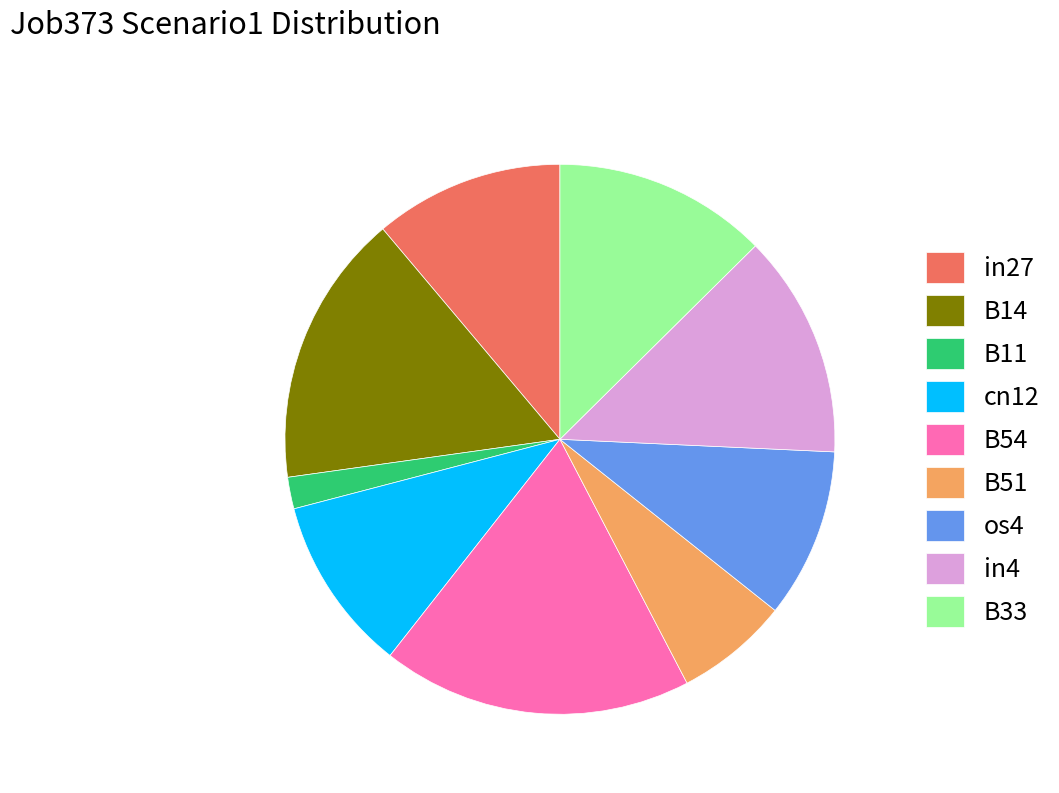

Does os4 represent more than half of the total?

No